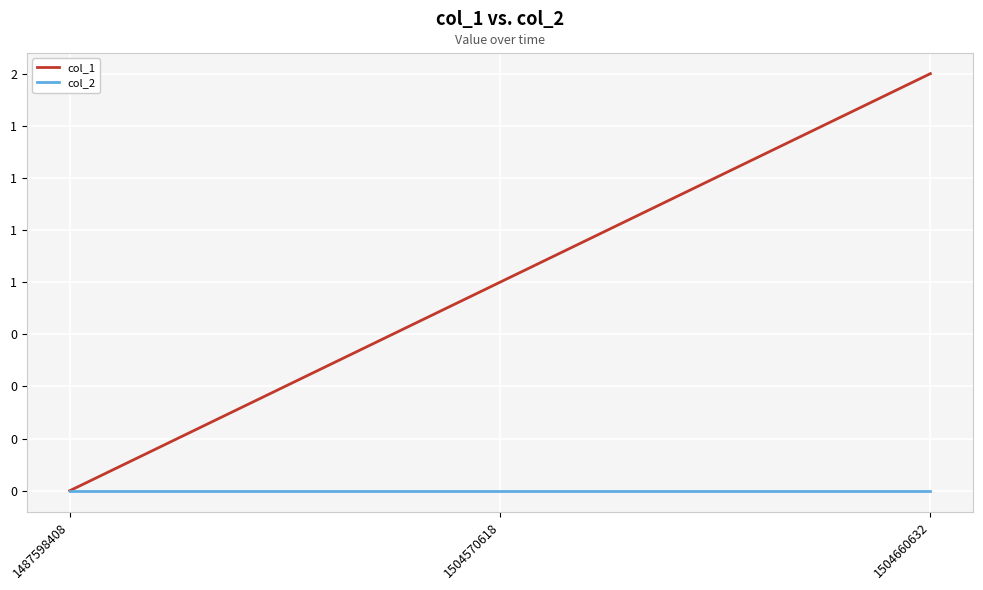

List the labels in order of col_2 value, largest first.

1487598408, 1504570618, 1504660632